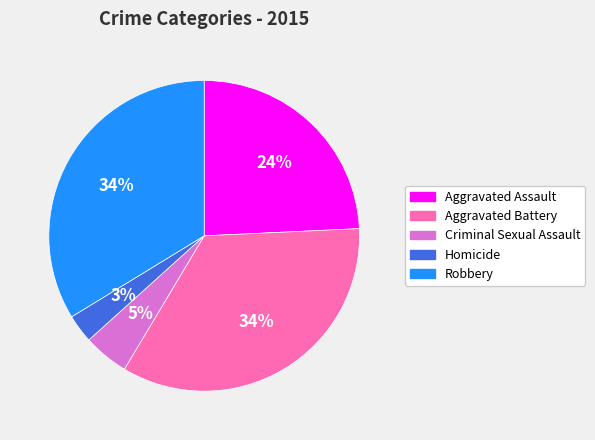

Combined, do Homicide and Aggravated Assault account for over 50%?

No